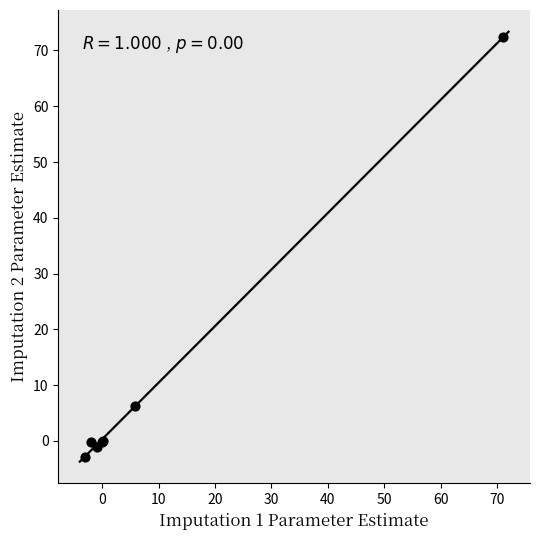

What Y value in the scatter plot is closest to 34?

6.2